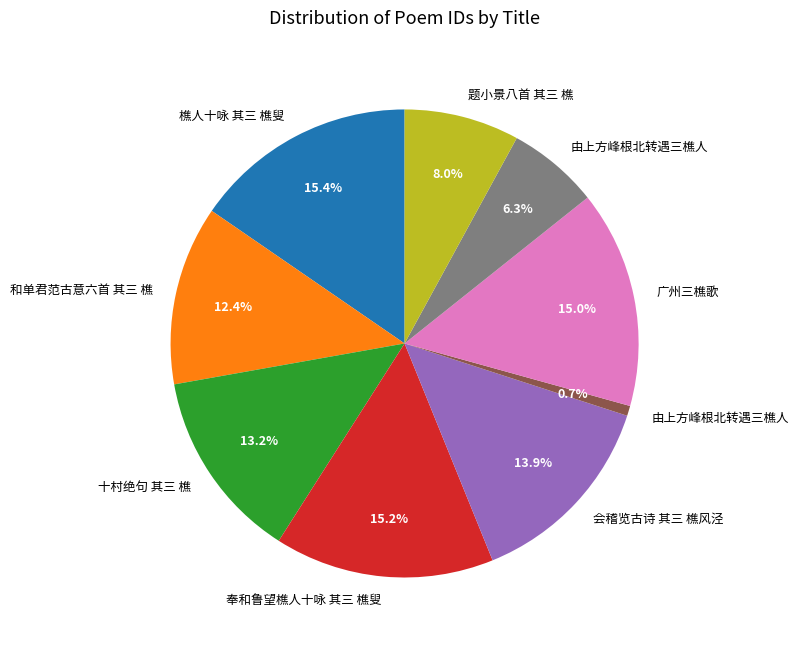

To the nearest percent, what is the average slice percentage?

11%